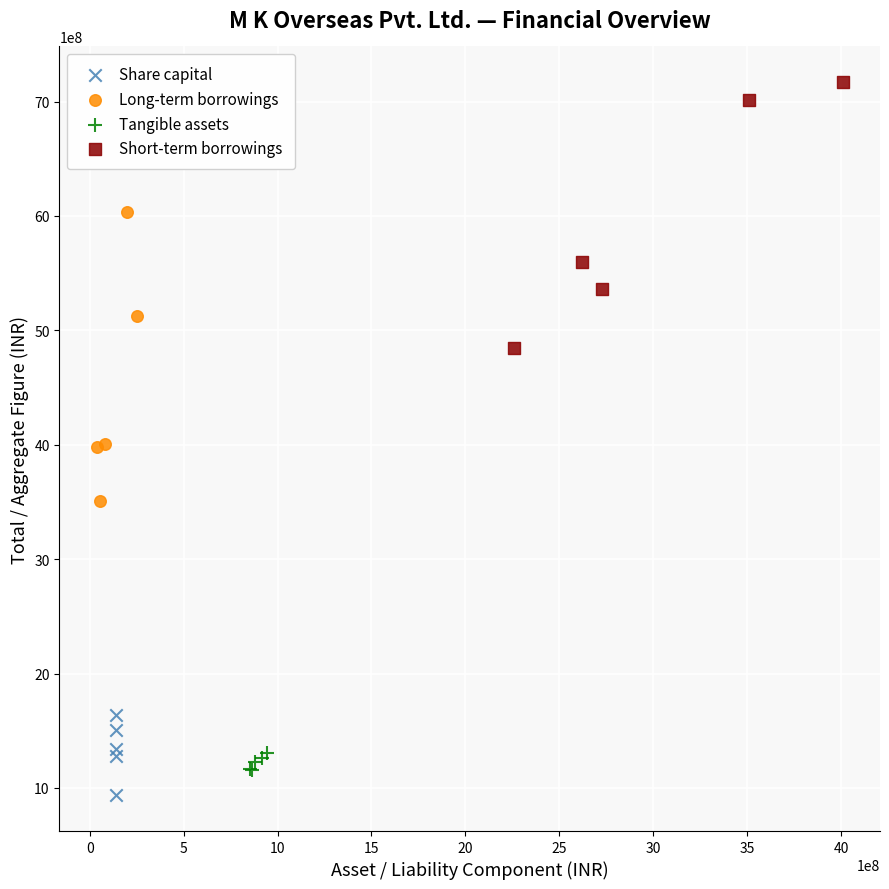

Which series reaches the maximum Y coordinate?

Short-term borrowings